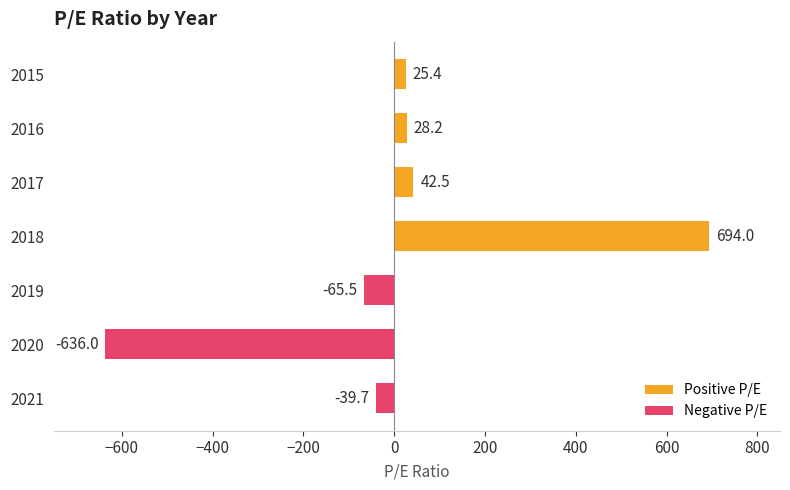

How many values are above zero?

4